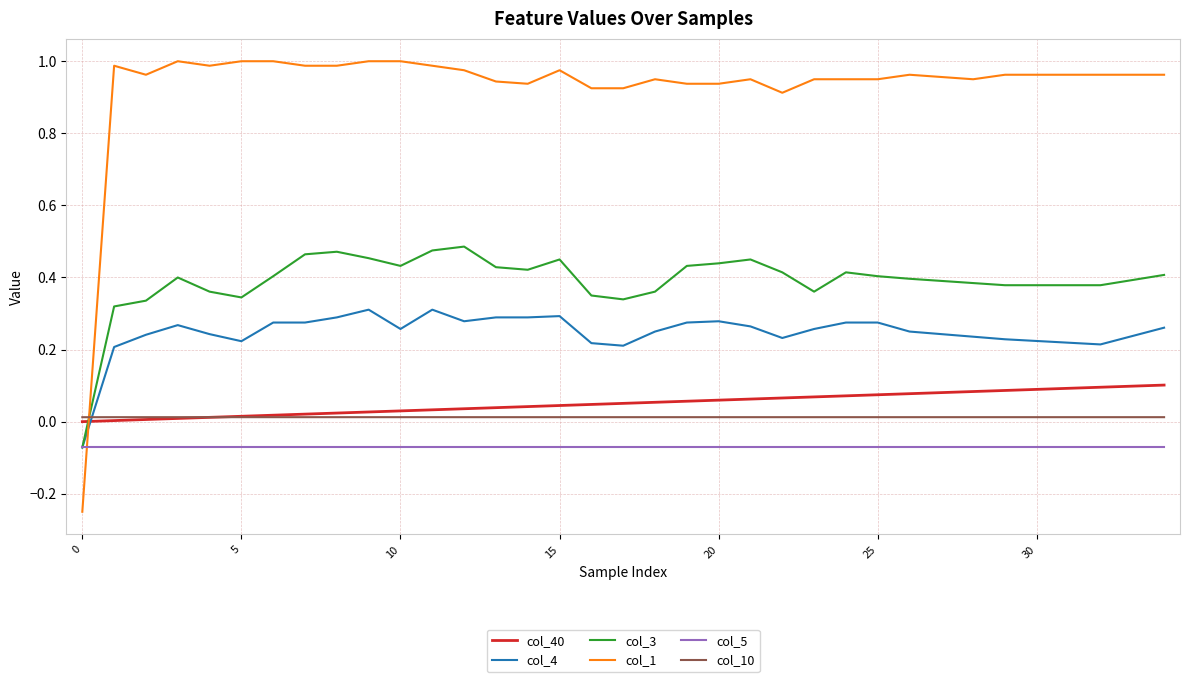

Rank the series by their maximum value, from lowest to highest.

col_5, col_10, col_40, col_4, col_3, col_1